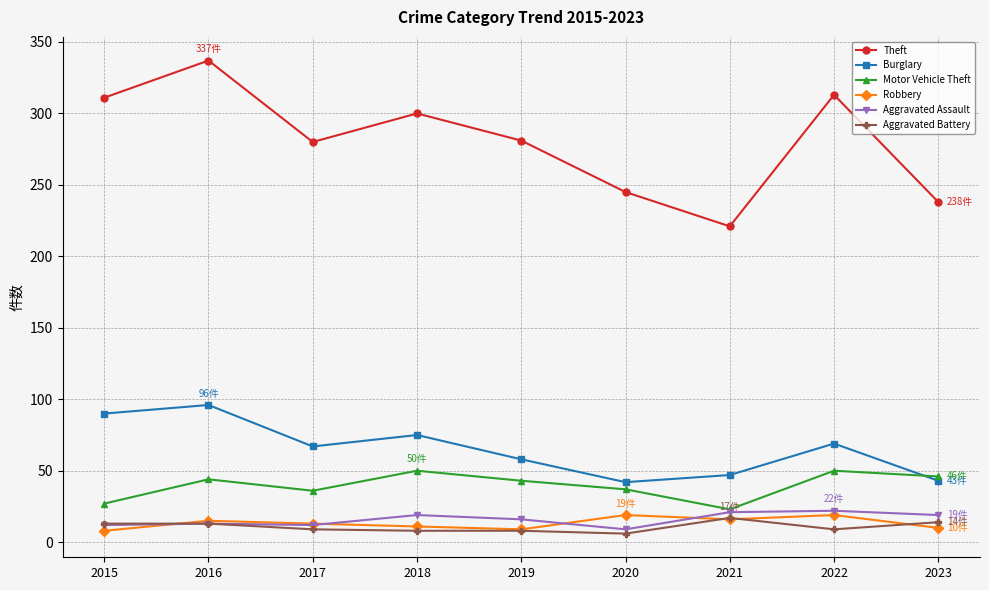

True or false: Motor Vehicle Theft has more than 2 points higher than both neighbors.

True